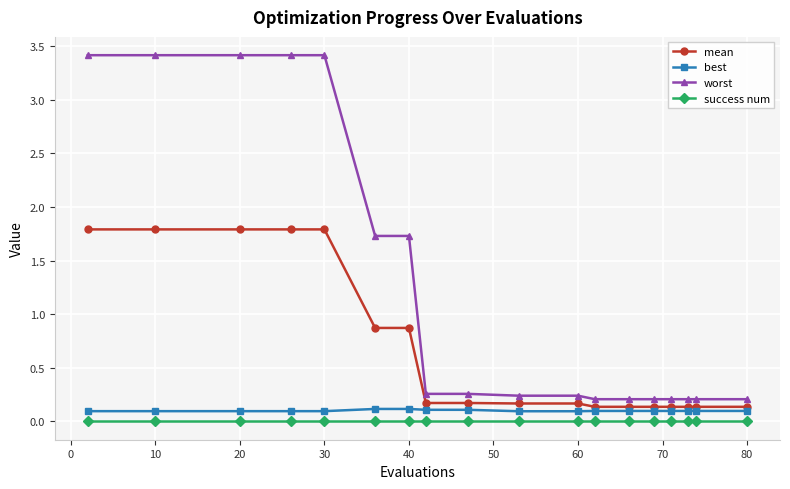

True or false: best and mean cross at least once.

False